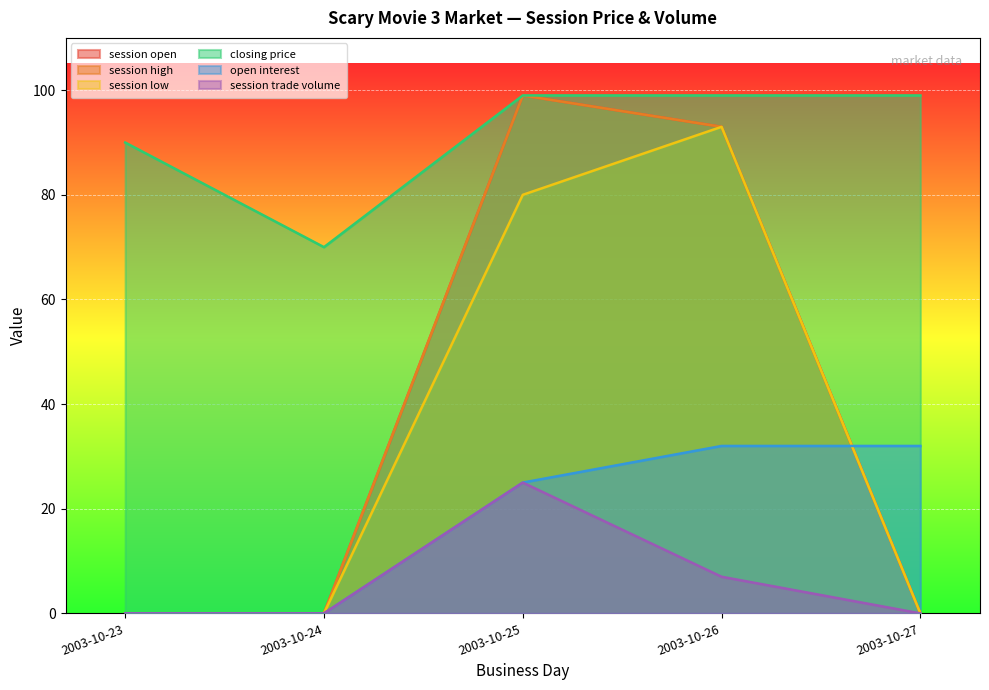

True or false: session low has a value of 0 at 2003-10-27.

True